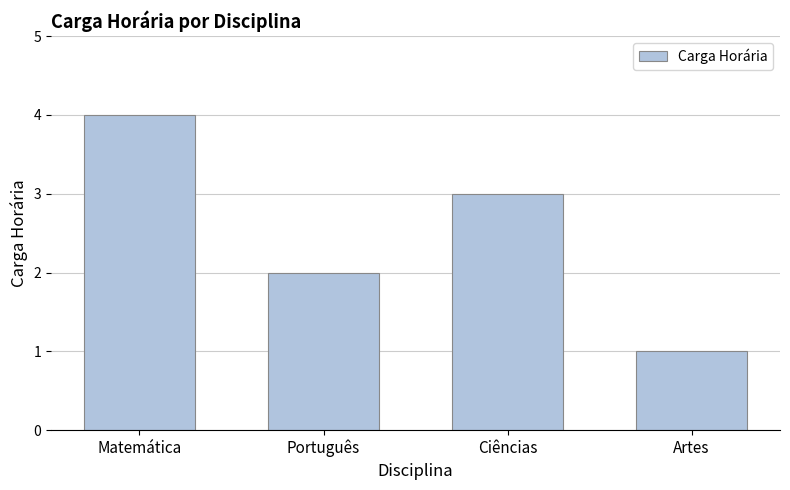

Which label corresponds to the largest value in the chart?

Matemática